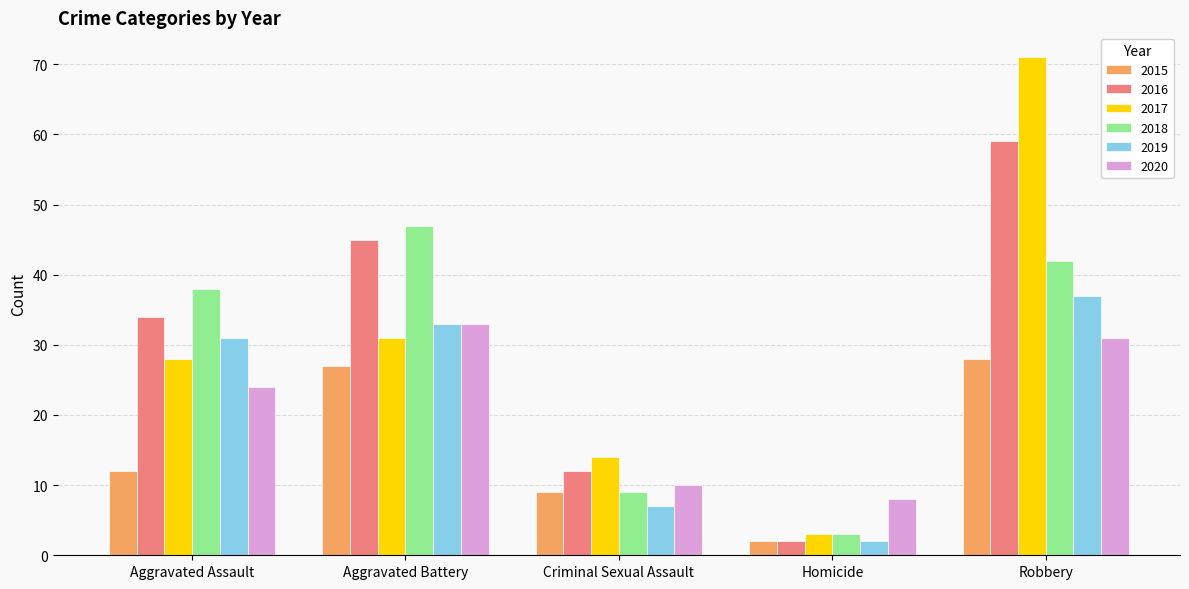

Which series changed the most between Criminal Sexual Assault and Robbery?

2017